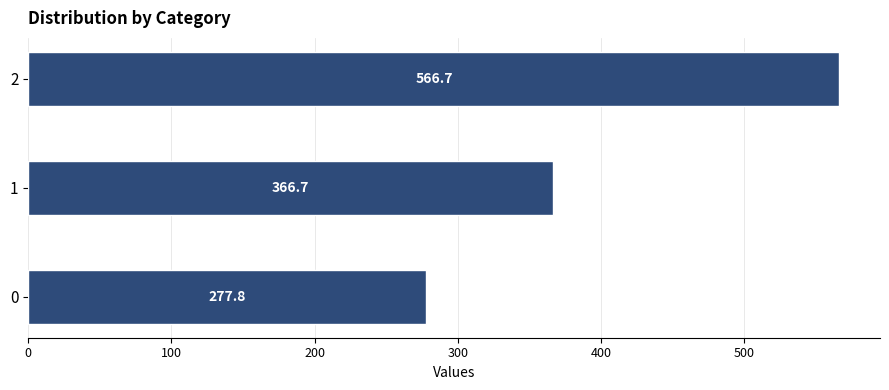

What is the greatest value displayed?

566.7